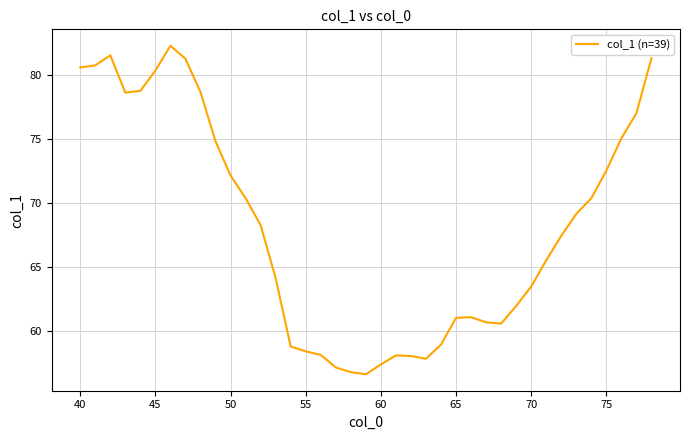

What is the minimum value shown in the chart?

56.6